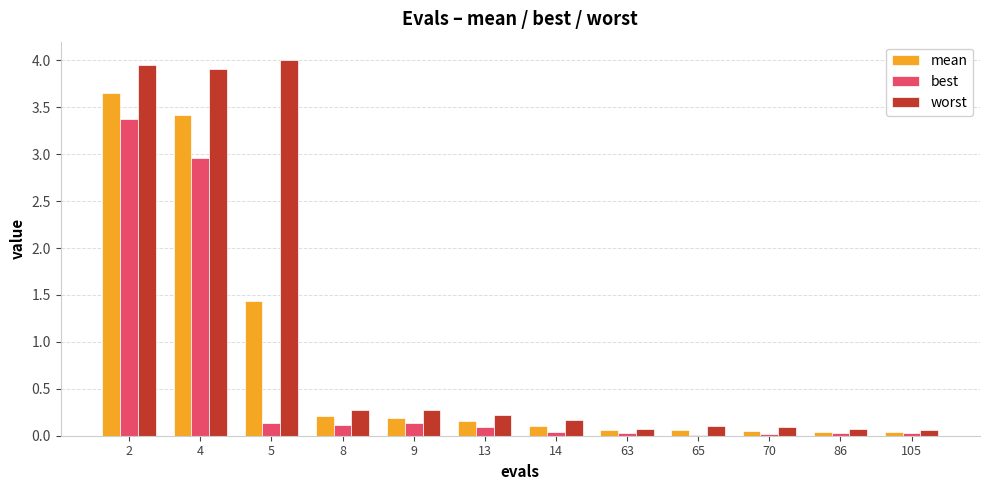

Which series changed the most between 4 and 105?

worst